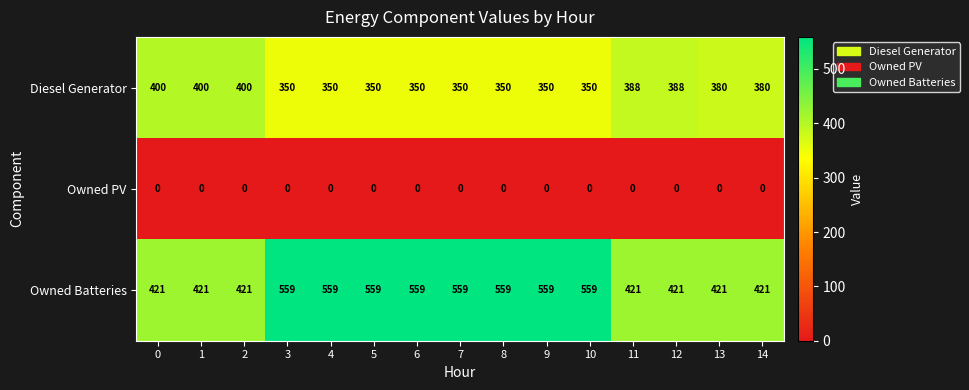

Which series has the largest total across all categories?

Owned Batteries